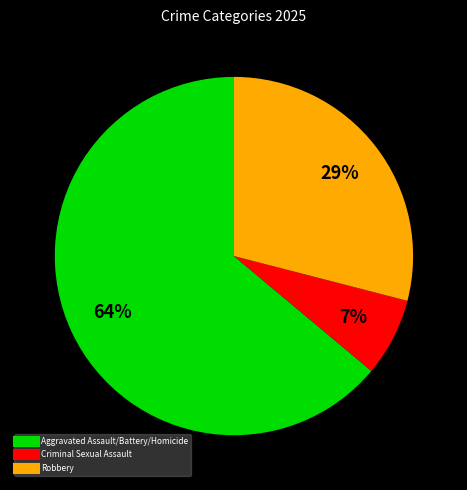

Is there any slice that represents more than half of the pie?

Yes